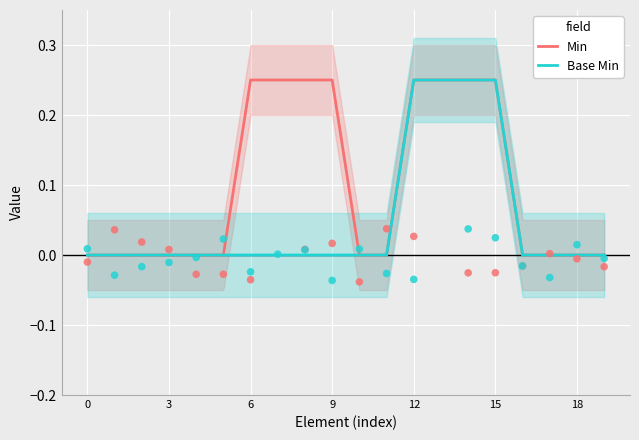

At how many categories does at least one series exceed 0?

8